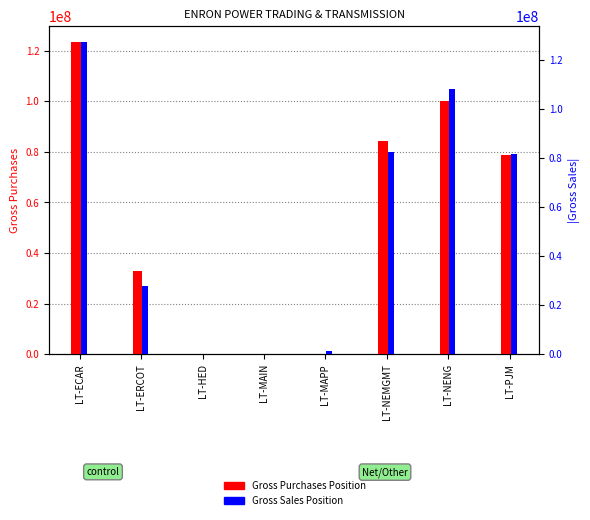

True or false: Gross Sales Position has a value of 81753445 at LT-PJM.

True